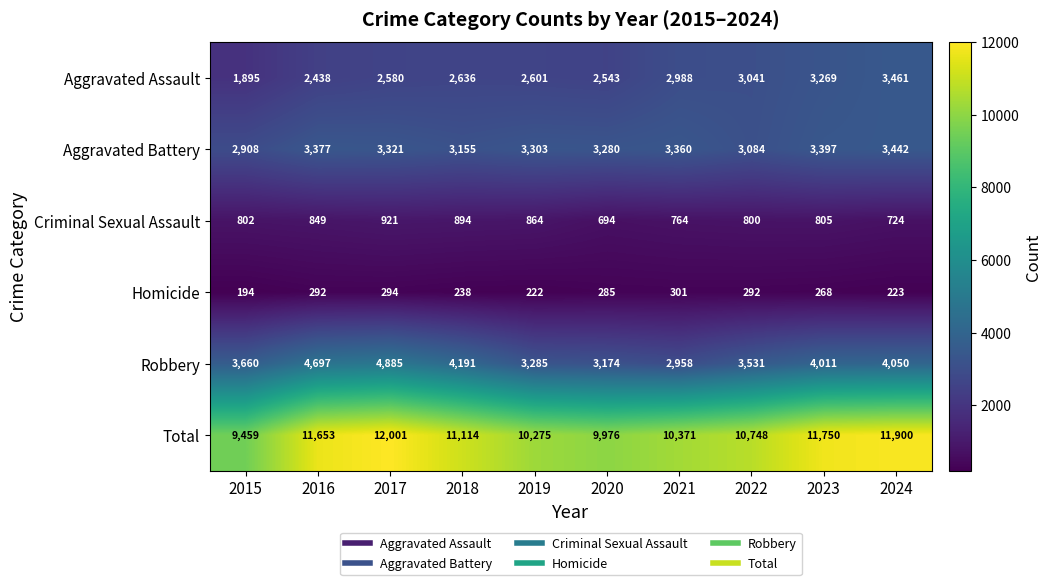

What is the sum of all Aggravated Battery values?

32627